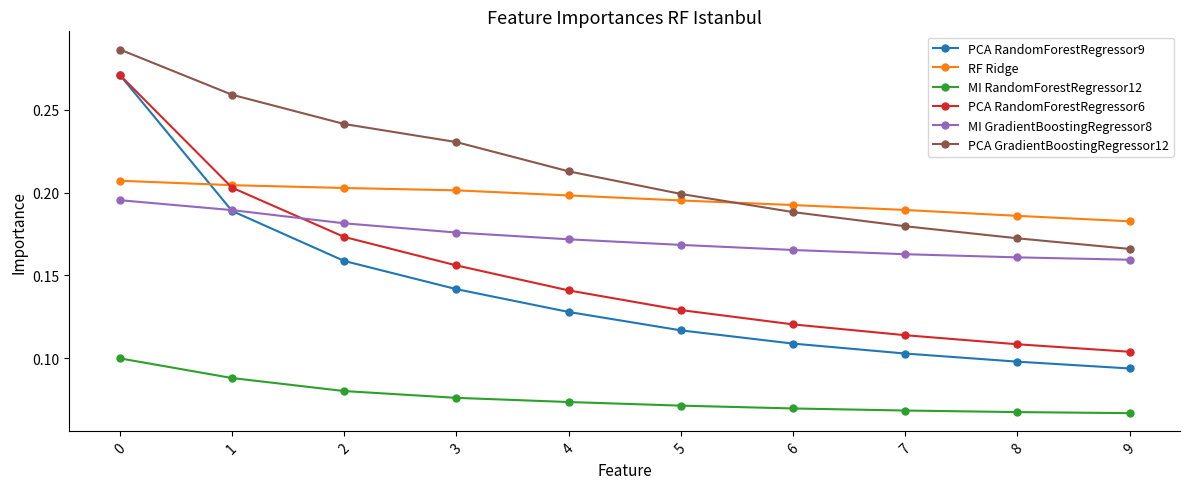

What are all the series names shown in the legend?

PCA RandomForestRegressor9, RF Ridge, MI RandomForestRegressor12, PCA RandomForestRegressor6, MI GradientBoostingRegressor8, PCA GradientBoostingRegressor12